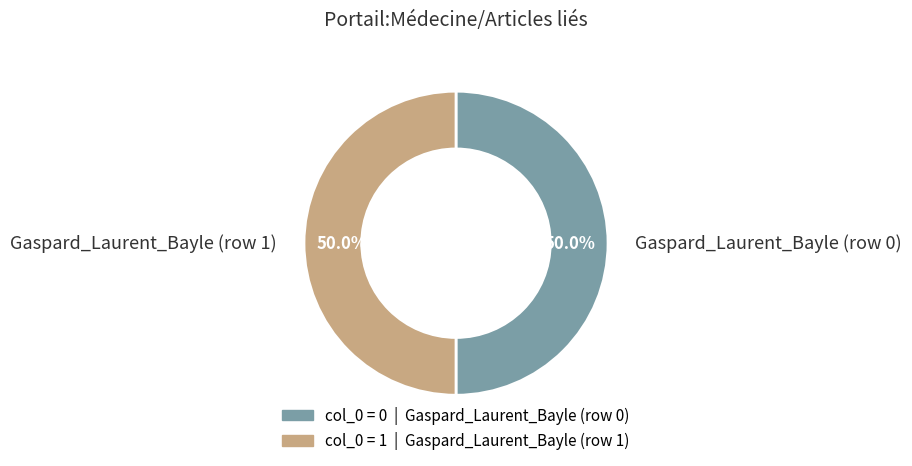

Combined, what portion of the pie is Gaspard_Laurent_Bayle (row 1) and Gaspard_Laurent_Bayle (row 0)?

100.0%